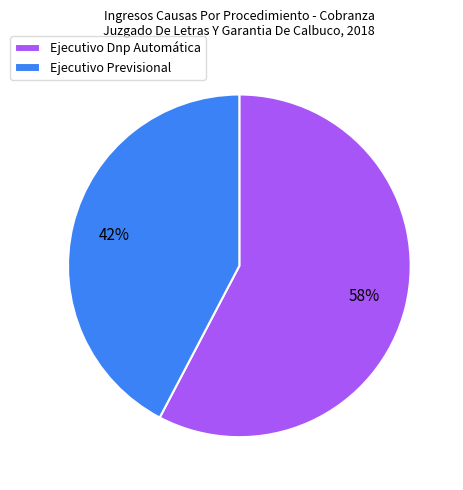

What is the ratio of the value at Ejecutivo Previsional to the value at Ejecutivo Dnp Automática?

0.7